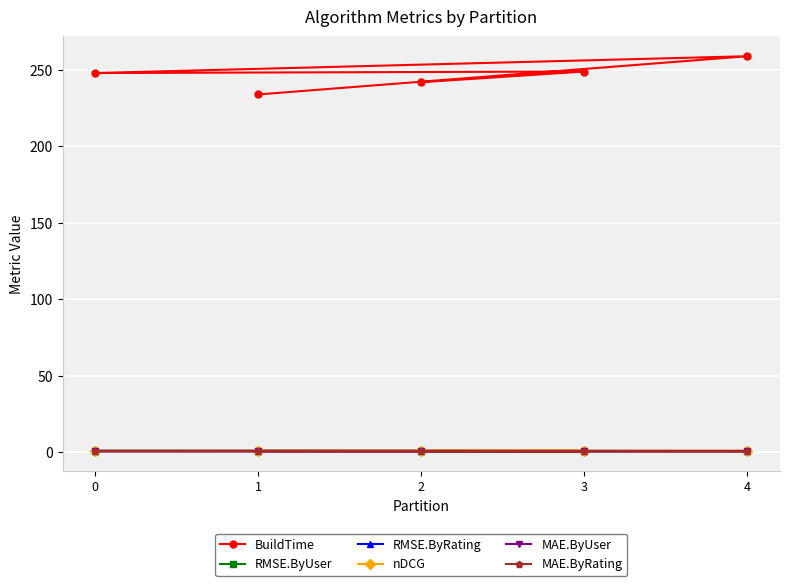

Is it true that RMSE.ByUser equals 0.3 at 0?

False